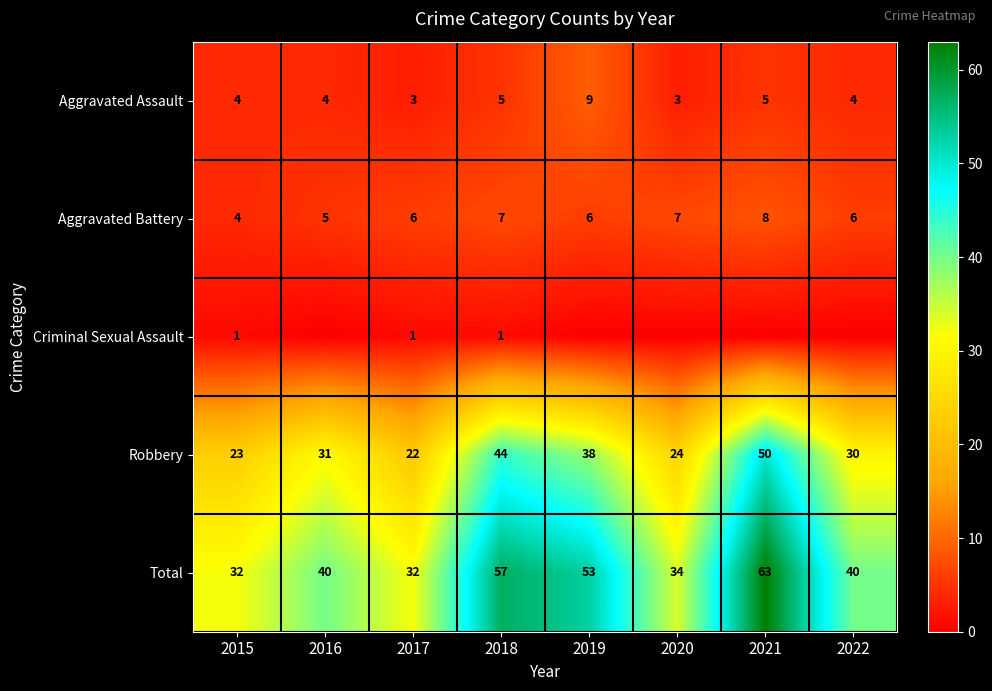

The Aggravated Battery series shows 8 at 2021. True or false?

True